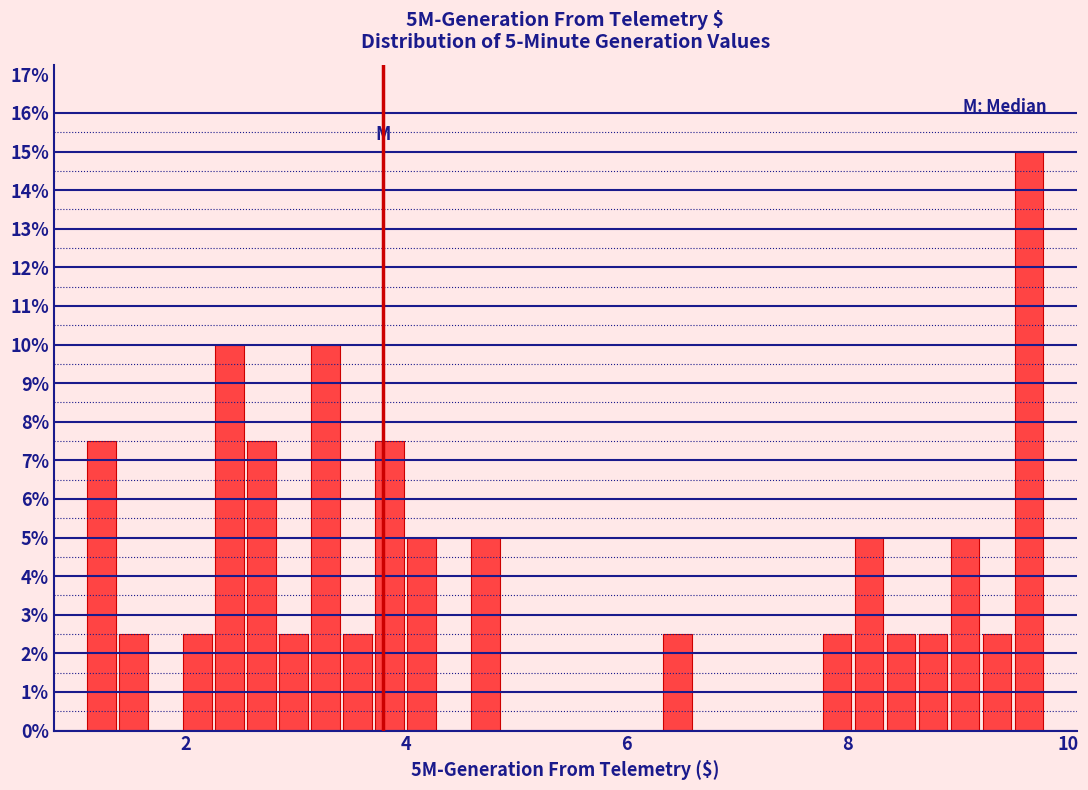

Read against the x-axis, roughly where is the centre of the tallest bar?

9.6